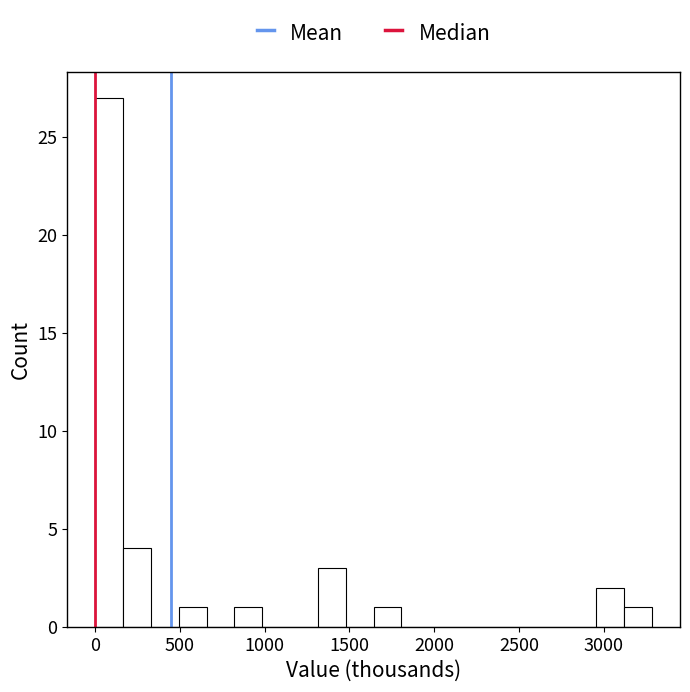

Around what value on the x-axis is the tallest bar? Give the approximate position of its centre, as read against the axis.

100